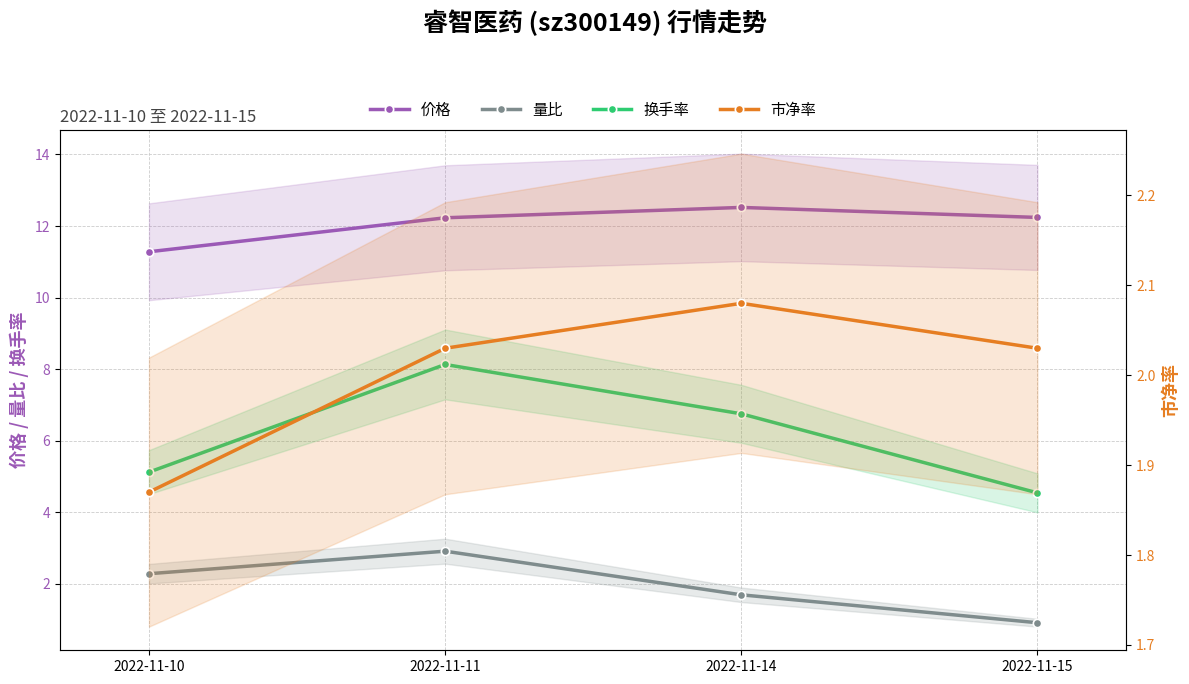

What is the greatest value displayed?

12.5